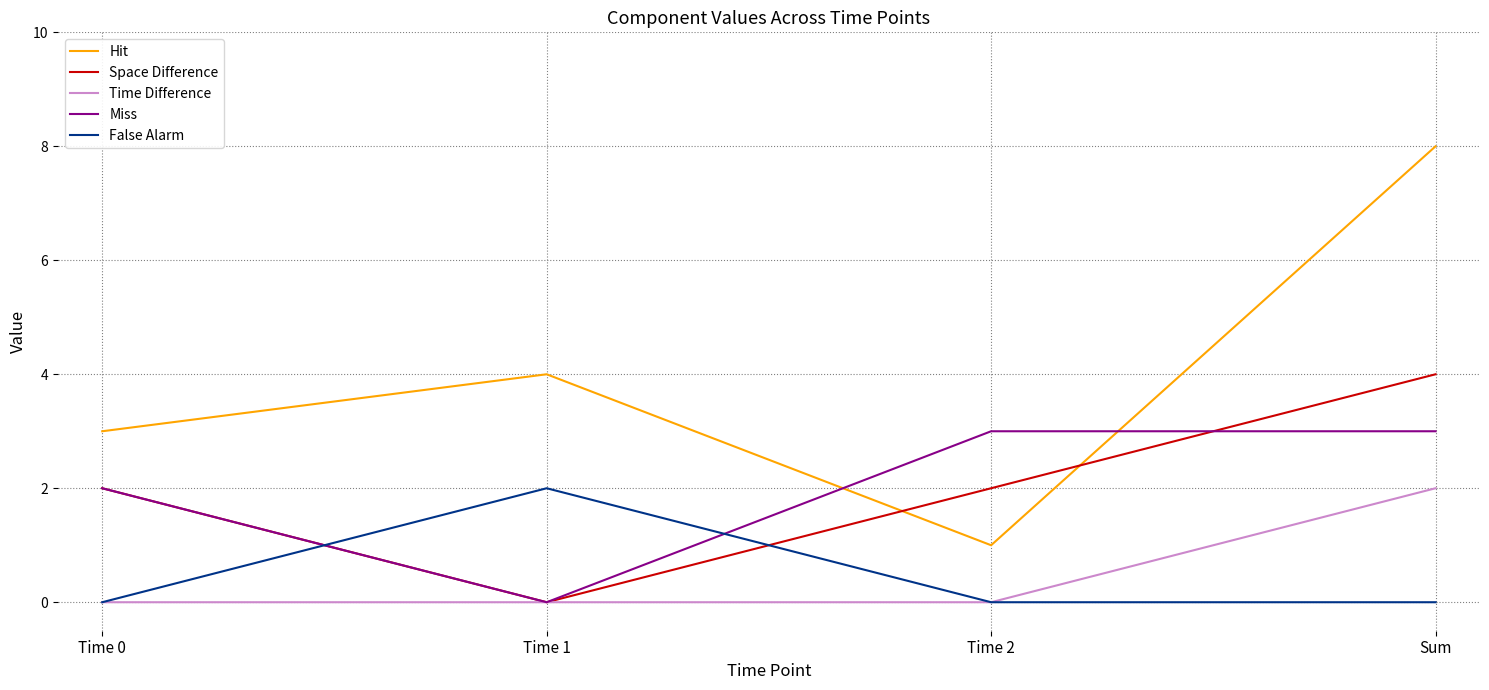

True or false: False Alarm and Miss cross at least once.

True